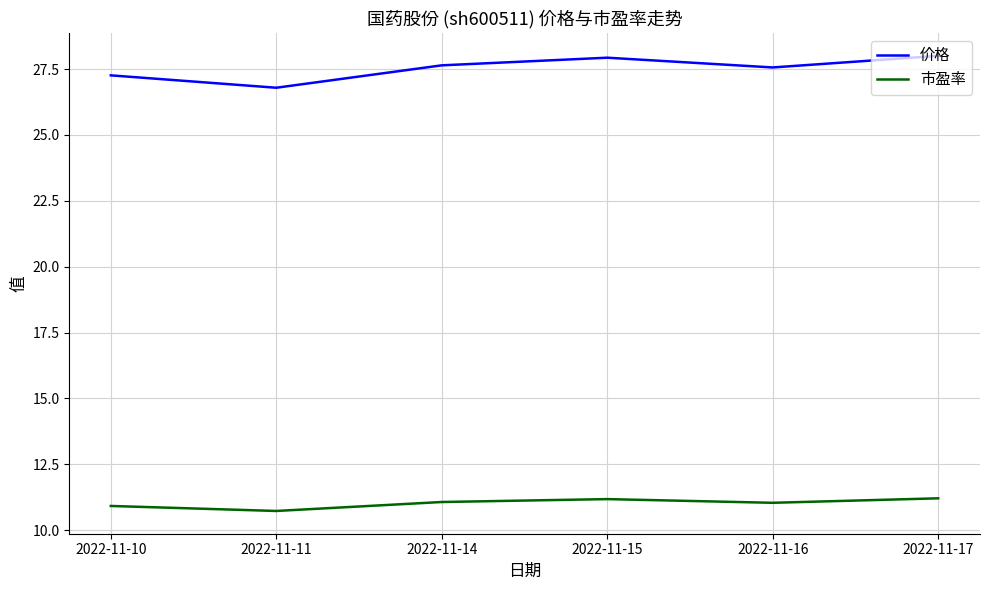

At which label does 价格 first exceed 27?

2022-11-10